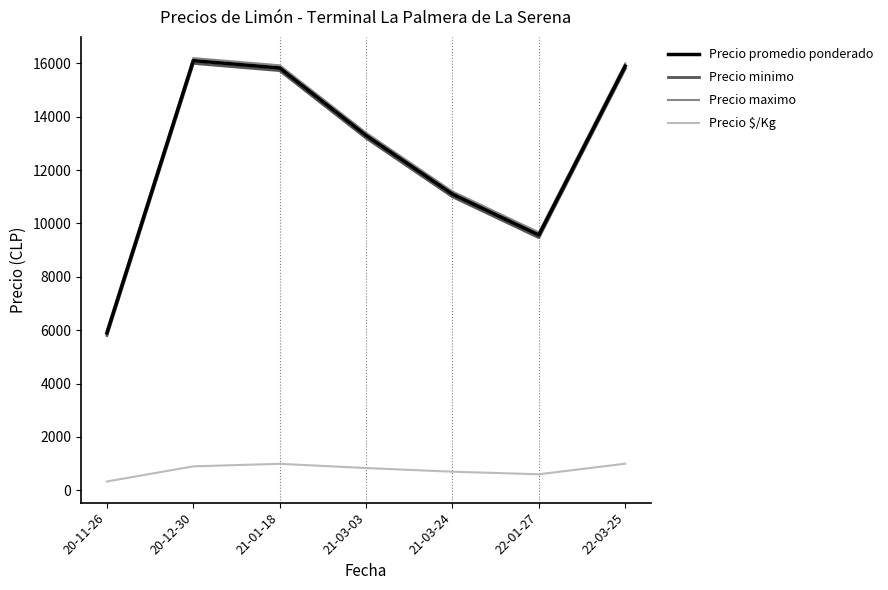

True or false: Precio $/Kg and Precio minimo cross at least once.

False